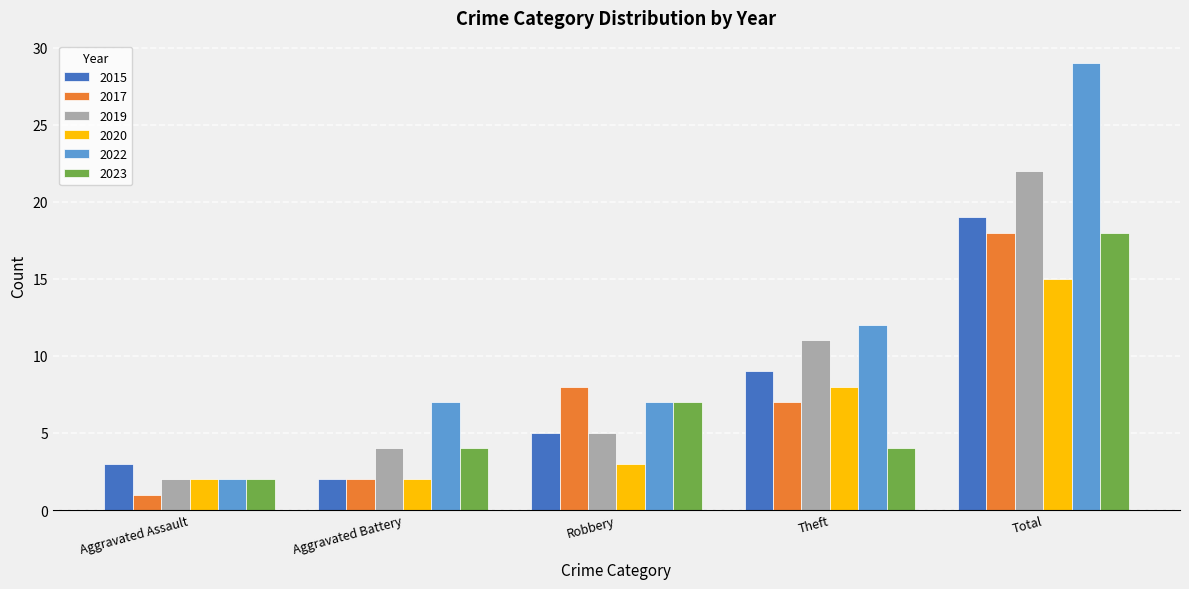

Is the value of 2015 at Aggravated Battery greater than the value of 2022 at Total?

No